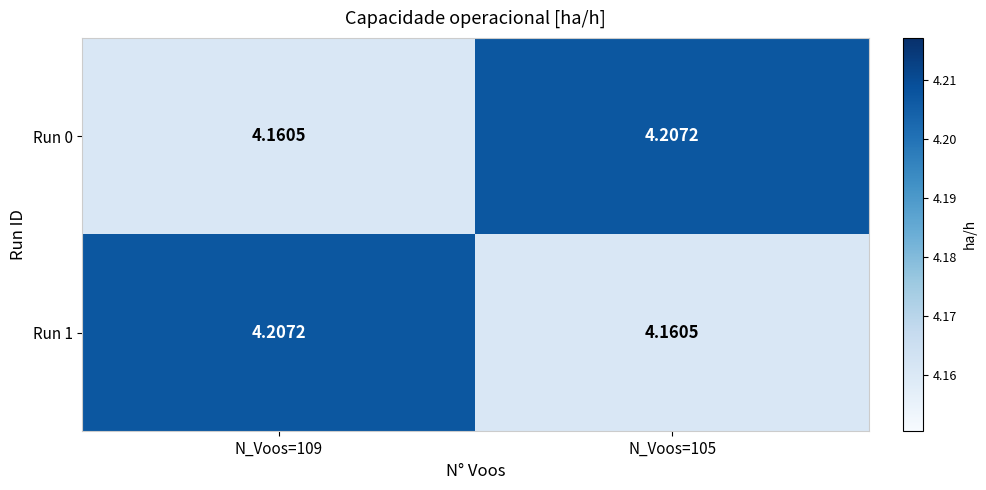

Between N_Voos=109 and N_Voos=105, which is larger?

N_Voos=105